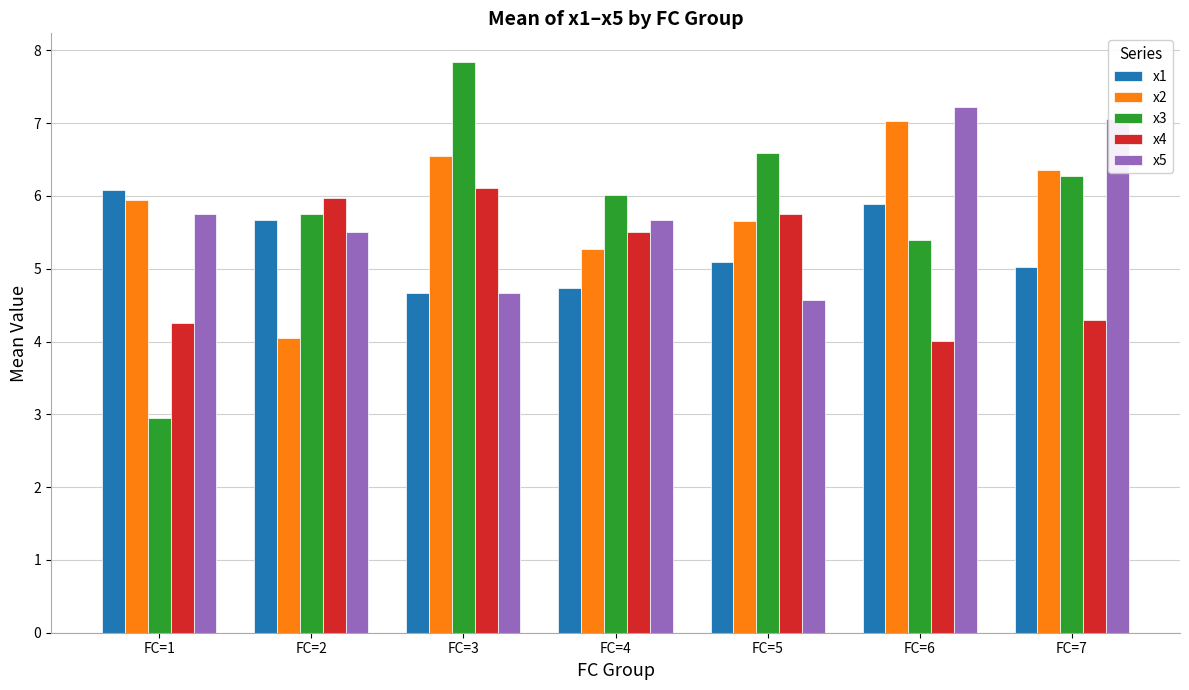

What is the value of the x3 bar at the 1st from the left?

2.9